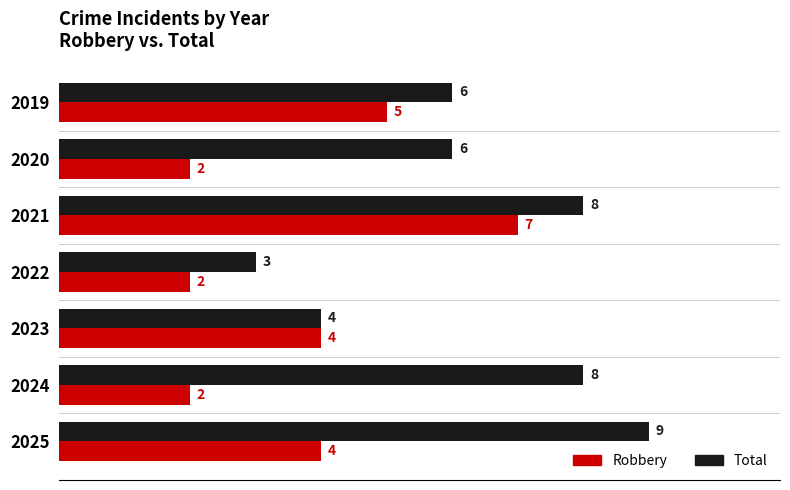

Which series has the largest range (max minus min)?

Total